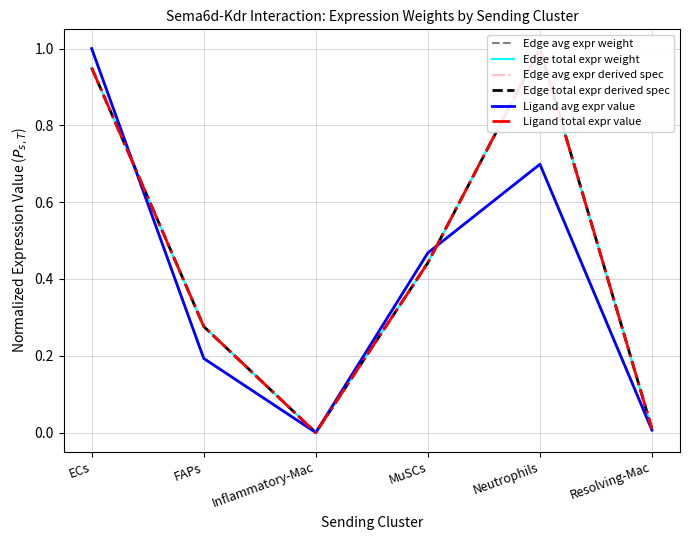

Reading right to left, list all the values displayed in this chart.

Edge avg expr weight: 0.0	0.7	0.5	0.0	0.2	1.0
Edge total expr weight: 0.0	1.0	0.4	0.0	0.3	0.9
Edge avg expr derived spec: 0.0	0.7	0.5	0.0	0.2	1.0
Edge total expr derived spec: 0.0	1.0	0.4	0.0	0.3	0.9
Ligand avg expr value: 0.0	0.7	0.5	0.0	0.2	1.0
Ligand total expr value: 0.0	1.0	0.4	0.0	0.3	0.9